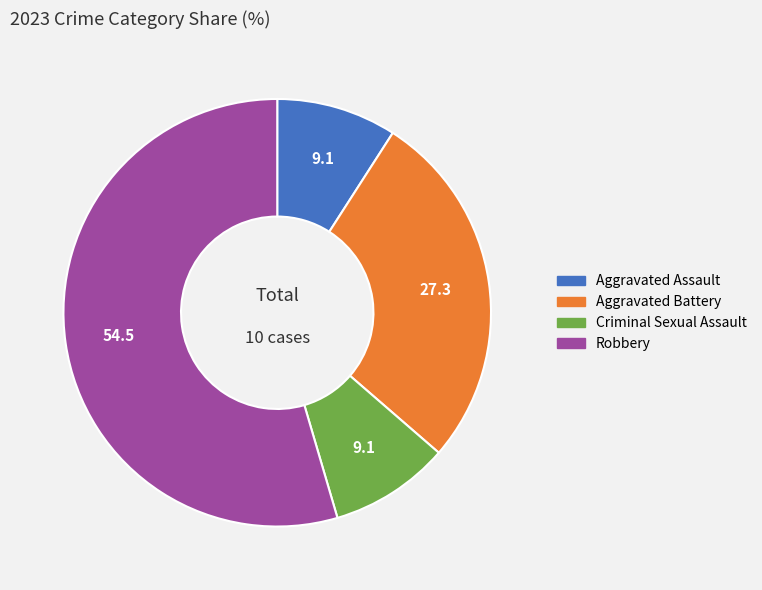

How many slices are in this pie chart?

4